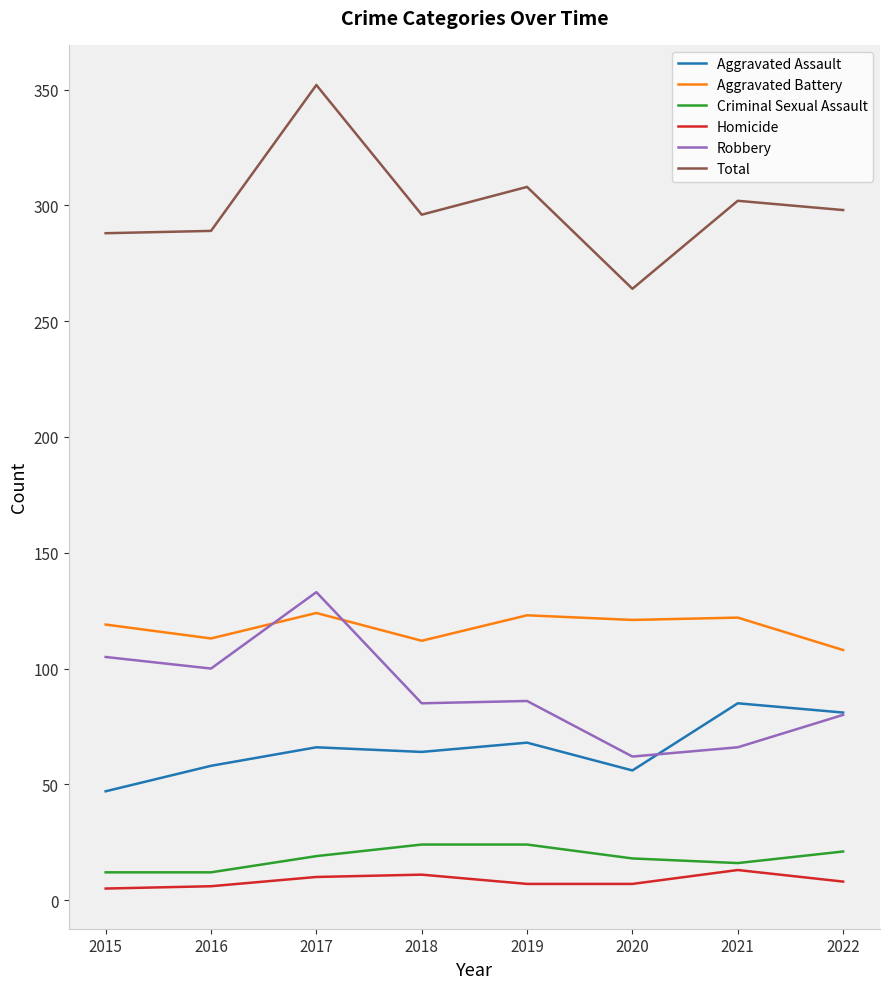

Is the value of Robbery at 2022 greater than the value of Aggravated Battery at 2019?

No